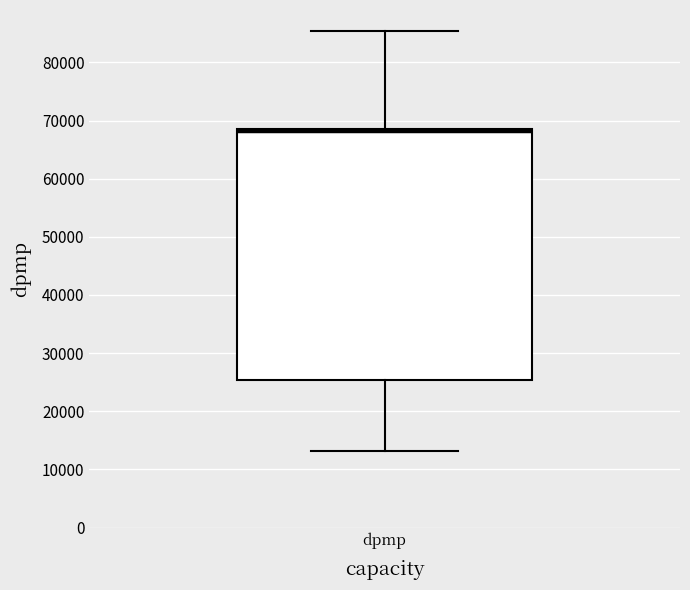

Read this box plot against the y-axis: the position of the median line, the range covered by the box, and the ends of both whiskers. The values are not printed on the chart, so give them approximately, as read against the axis.

median 68000, box 25000 to 69000, whiskers 13000 to 85000